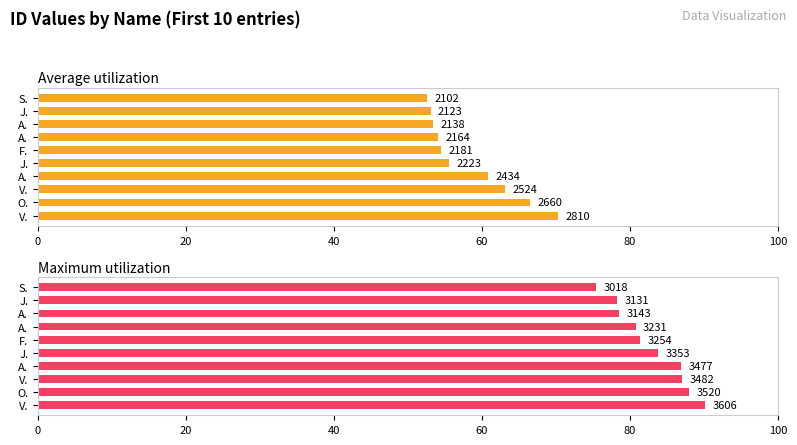

Which series has the largest total across all categories?

Maximum utilization